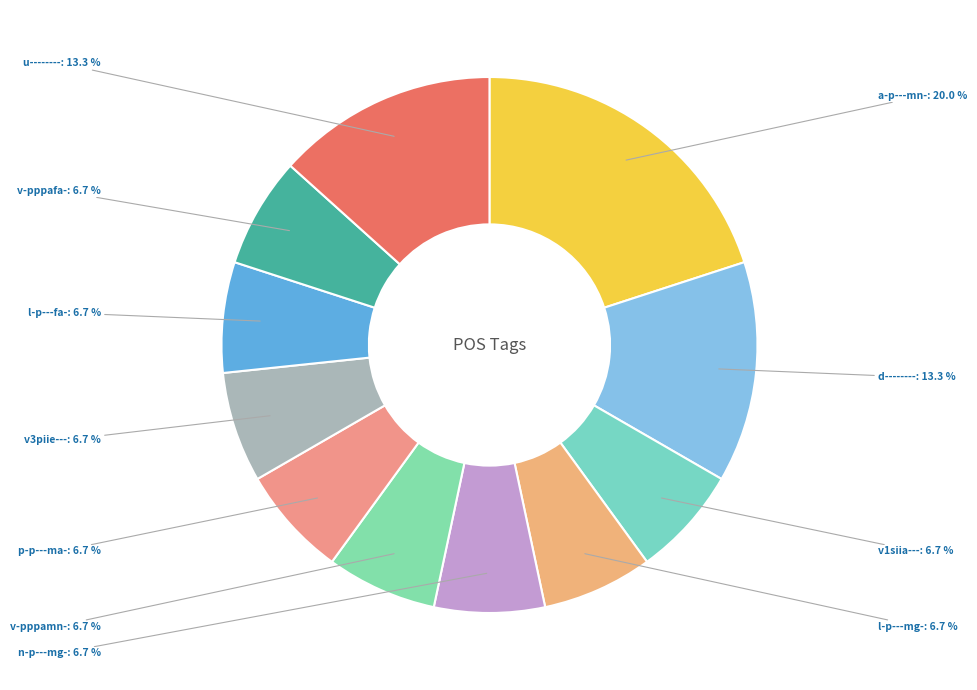

Do v3piie--- and v-pppamn- together represent more than half of the pie?

No